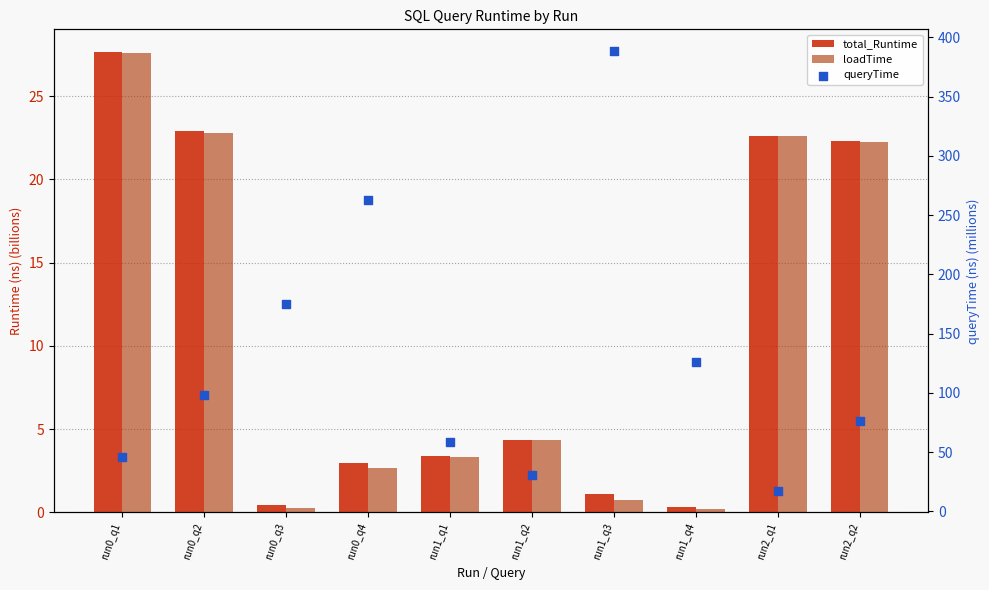

At how many categories does at least one series exceed 147?

3